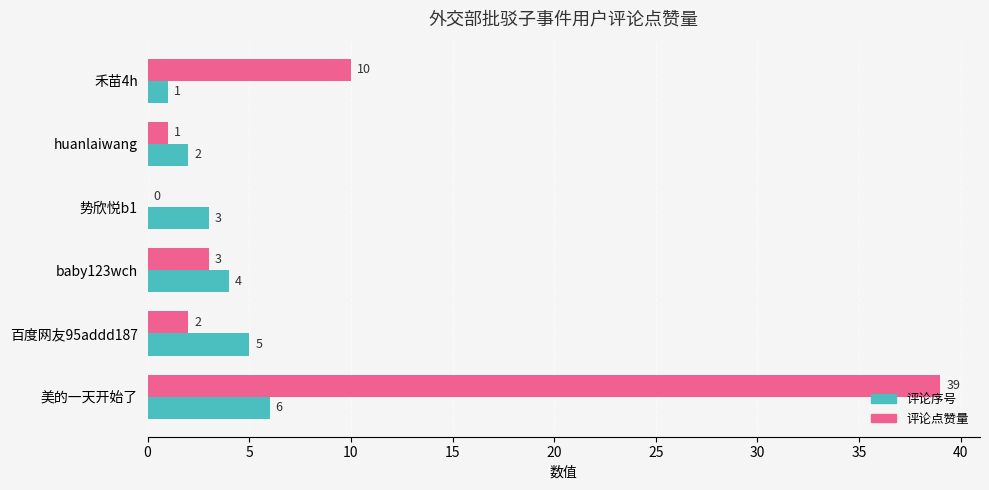

What are all the series names shown in the legend?

评论序号, 评论点赞量